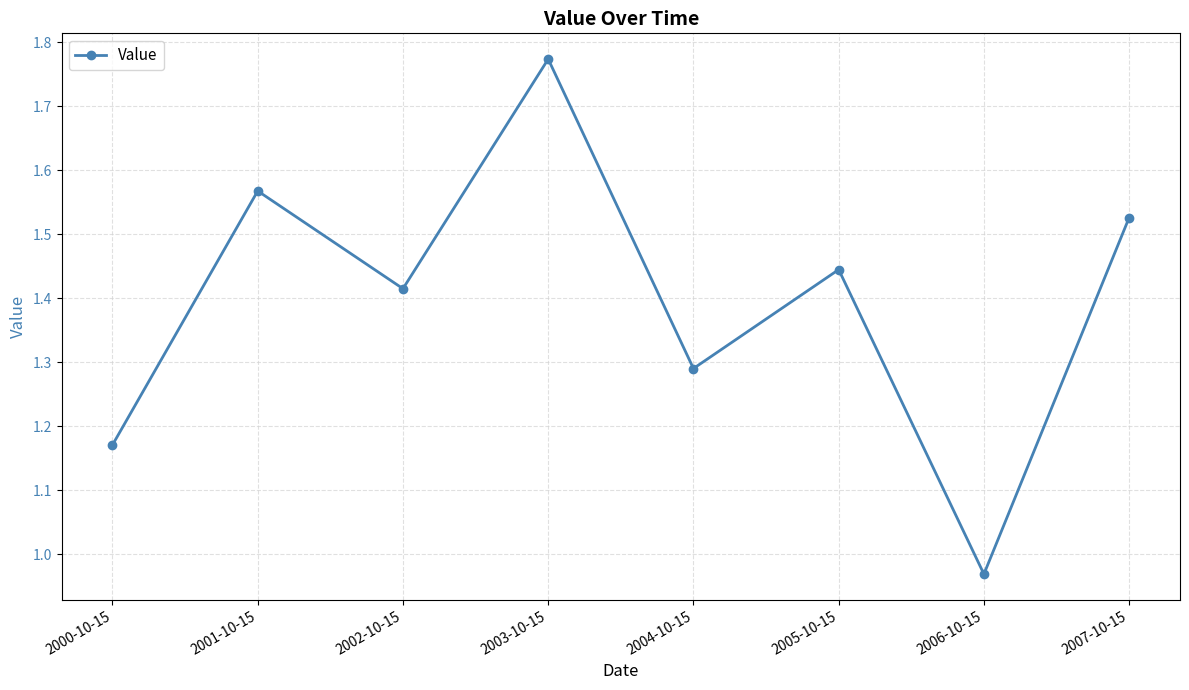

How many interior local valleys (lower than both neighbors) does the data have?

3